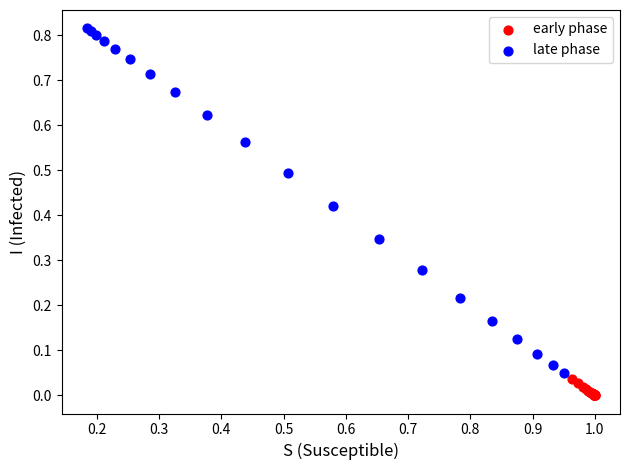

Which series reaches the maximum Y coordinate?

late phase